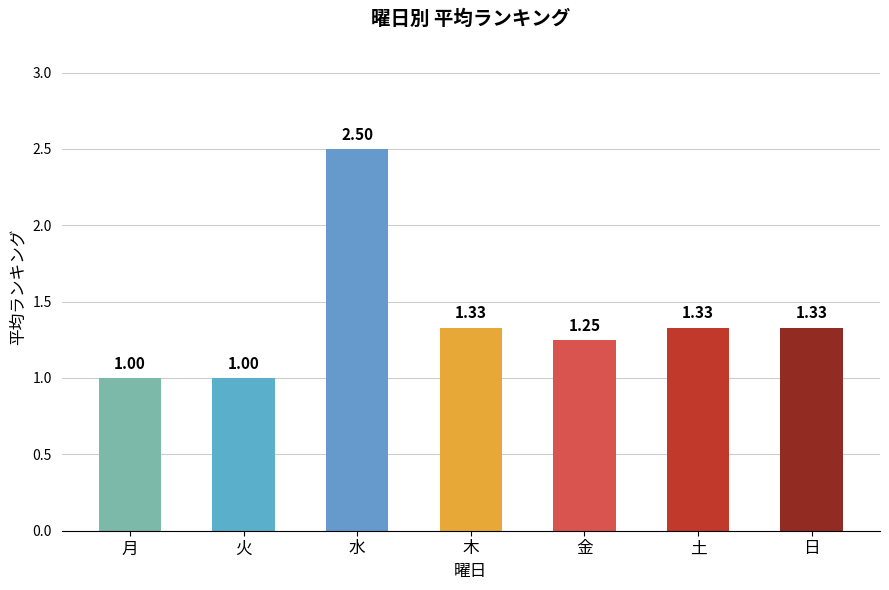

What is the difference between the values at 月 and 土?

0.3